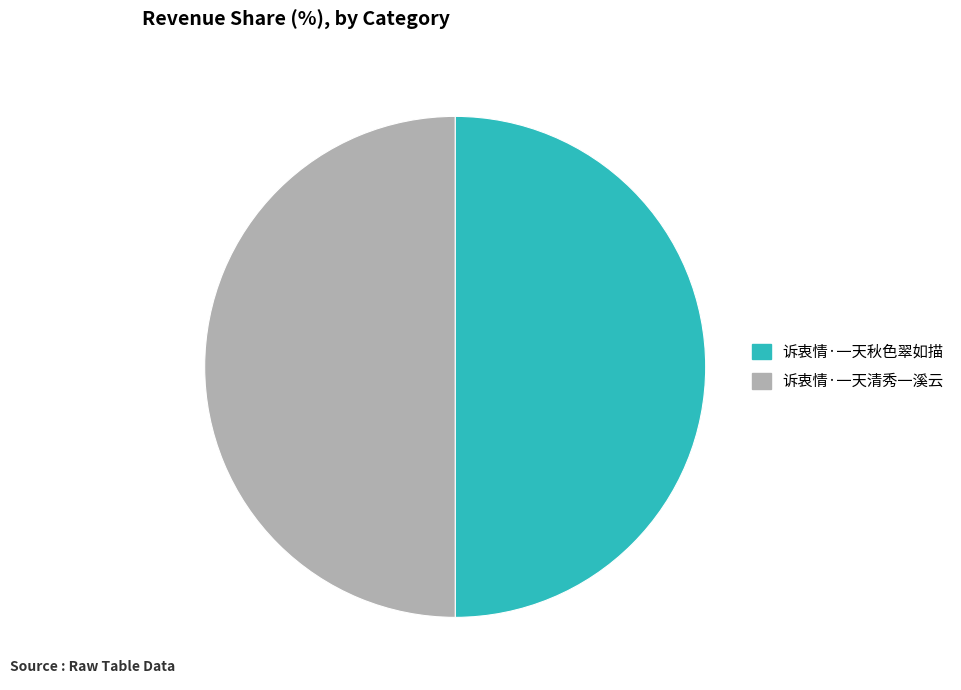

Approximately how many times larger is the value at 诉衷情·一天秋色翠如描 compared to 诉衷情·一天清秀一溪云?

1.0